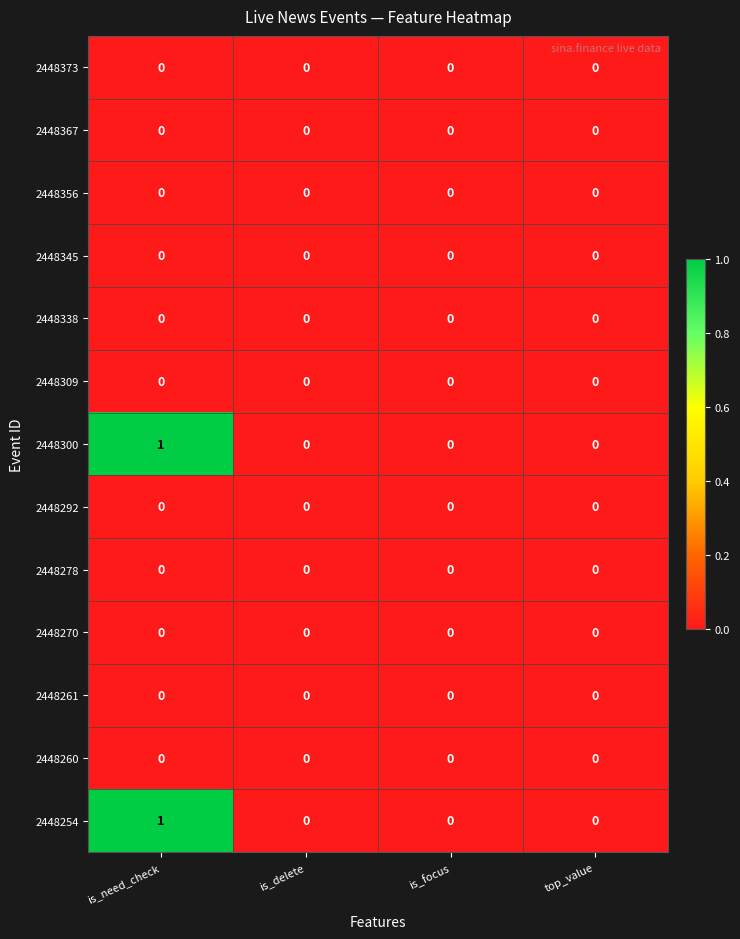

At which category does the chart reach its peak across all series?

is_need_check